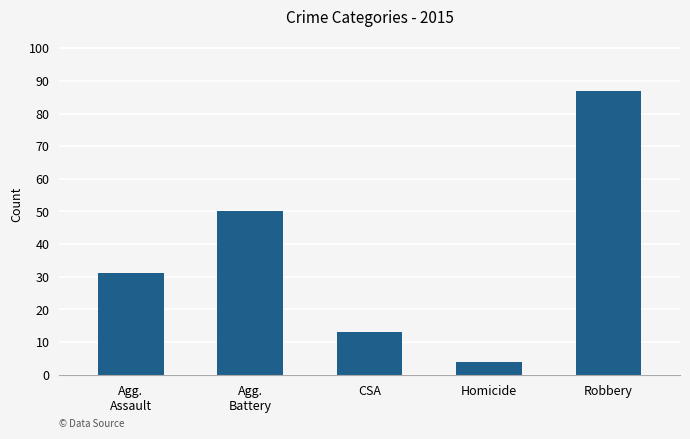

Reading right to left, extract all data points from this chart.

Robbery=87	Homicide=4	CSA=13	Agg.
Battery=50	Agg.
Assault=31